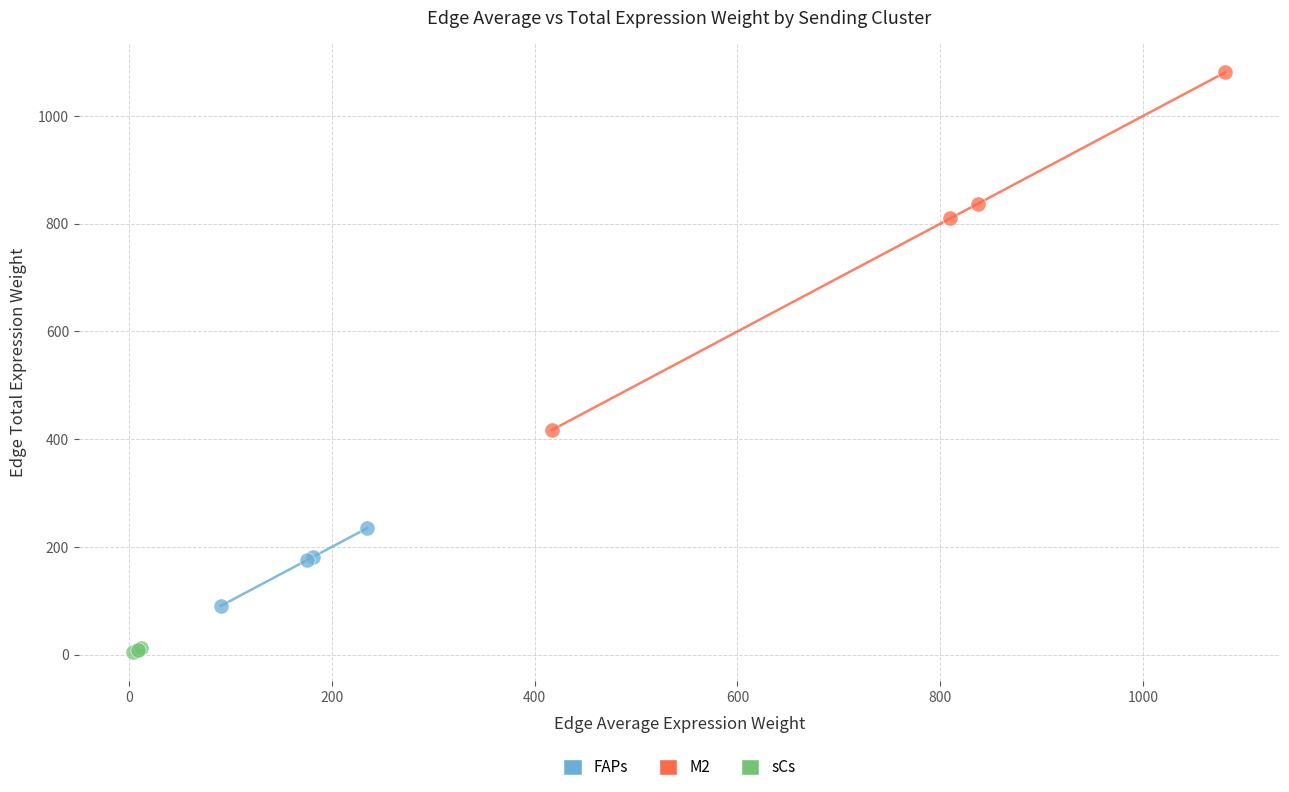

Which series reaches the minimum Y coordinate?

sCs